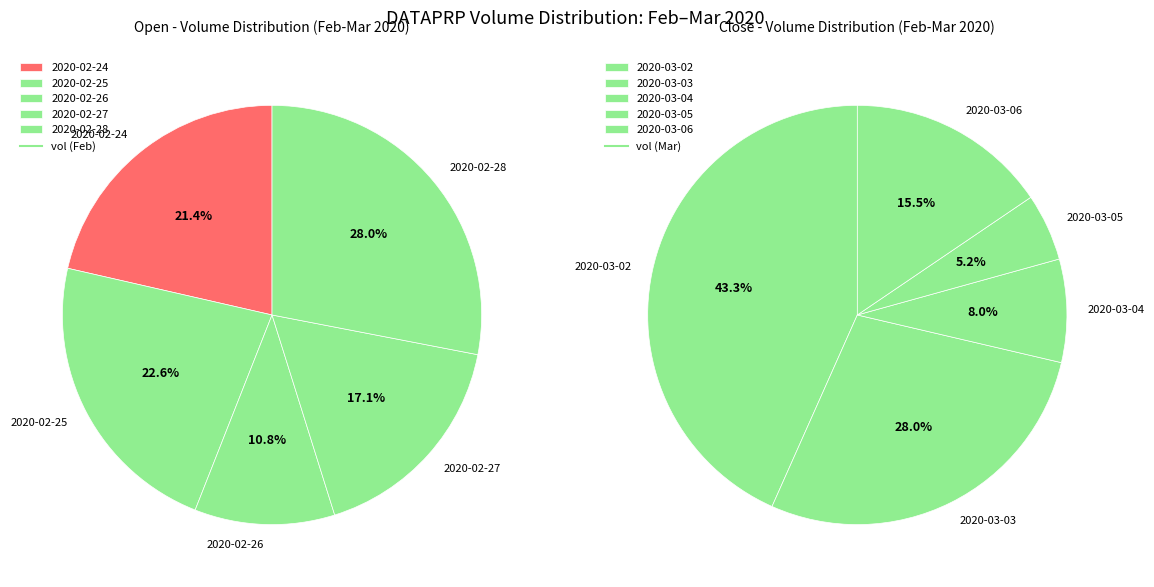

What is the ratio of the value at 2020-03-04 to the value at 2020-02-26?

0.3